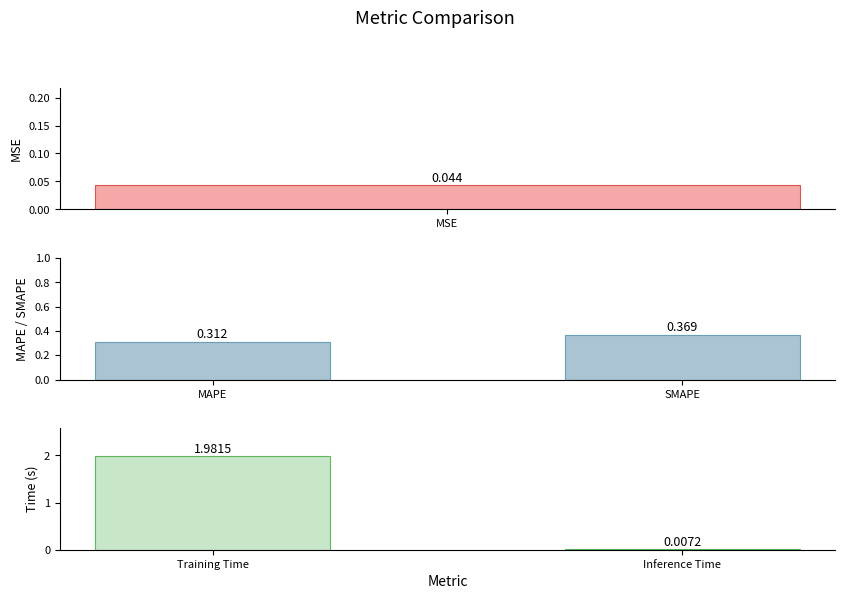

How many values exceed 1?

1